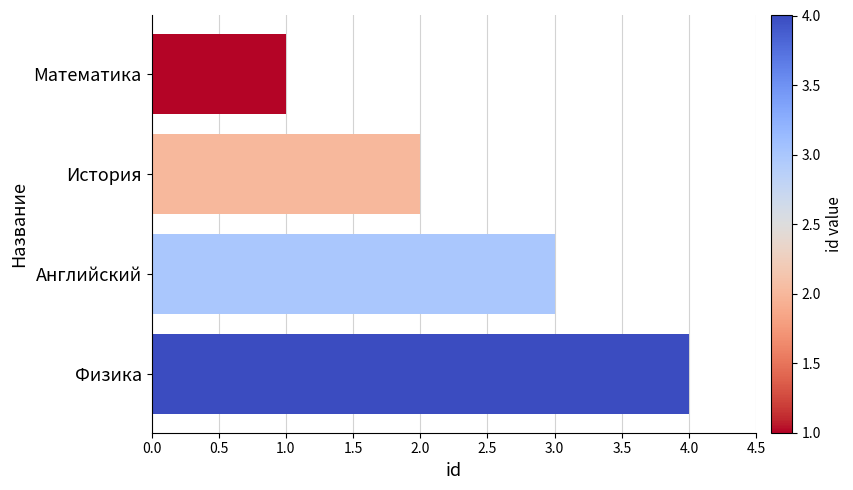

What is the ratio of the value at История to the value at Английский?

0.7